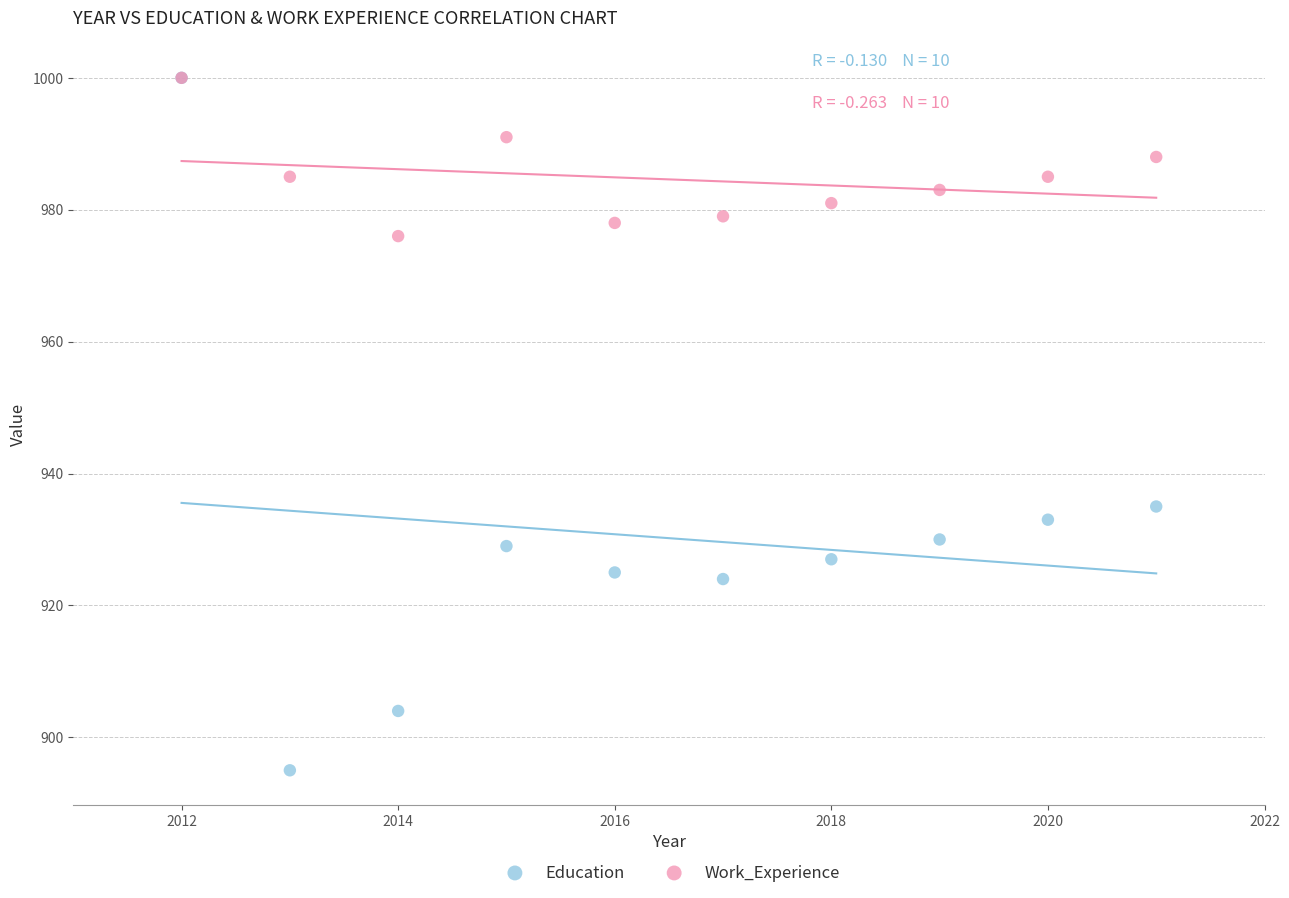

In the Education series, what Y value is closest to 947?

935